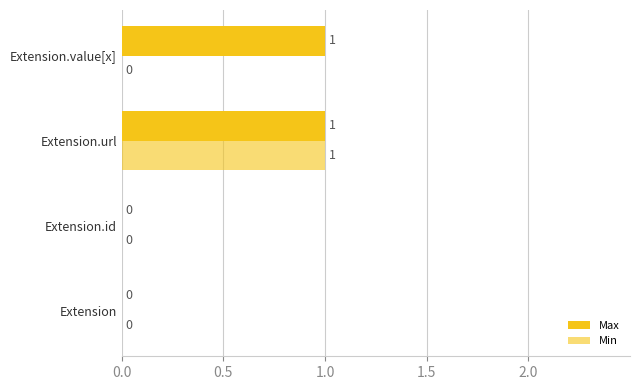

How many data points in Min are above 0?

1